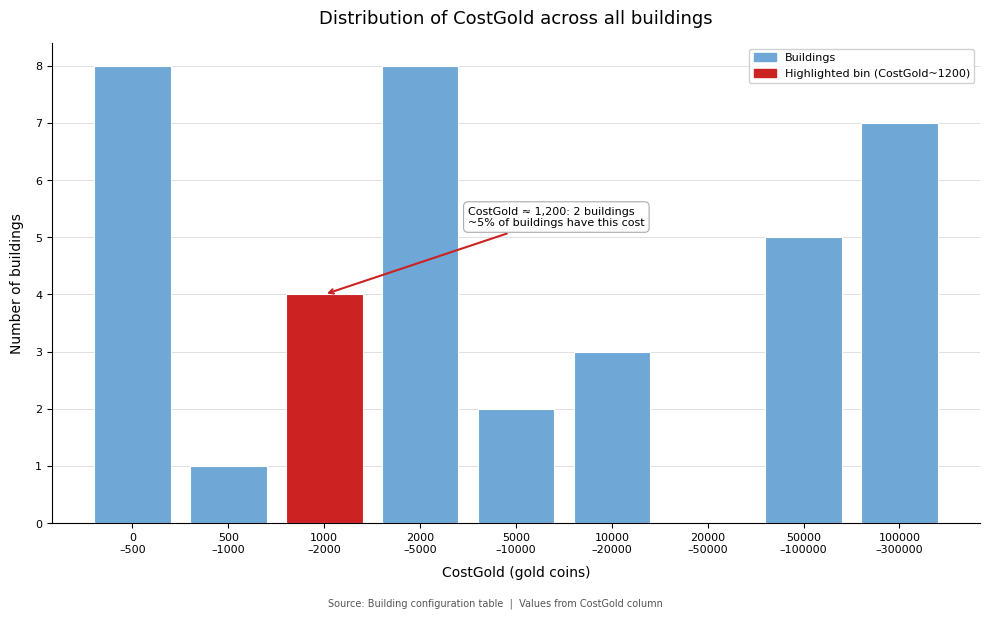

What is the maximum value shown in the chart?

8